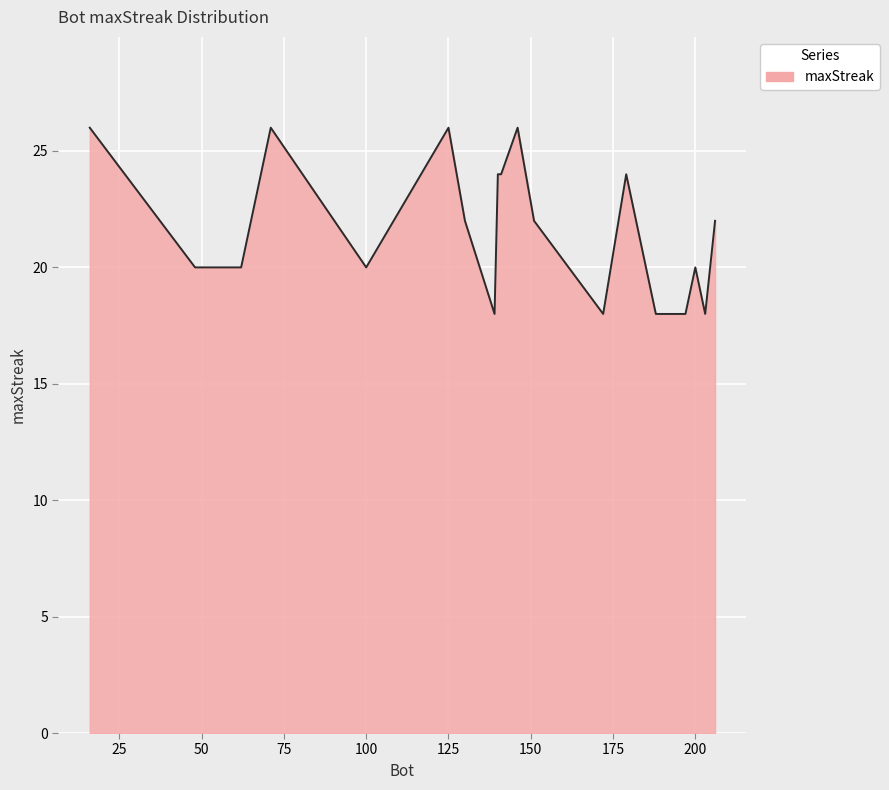

What is the smallest value displayed?

18